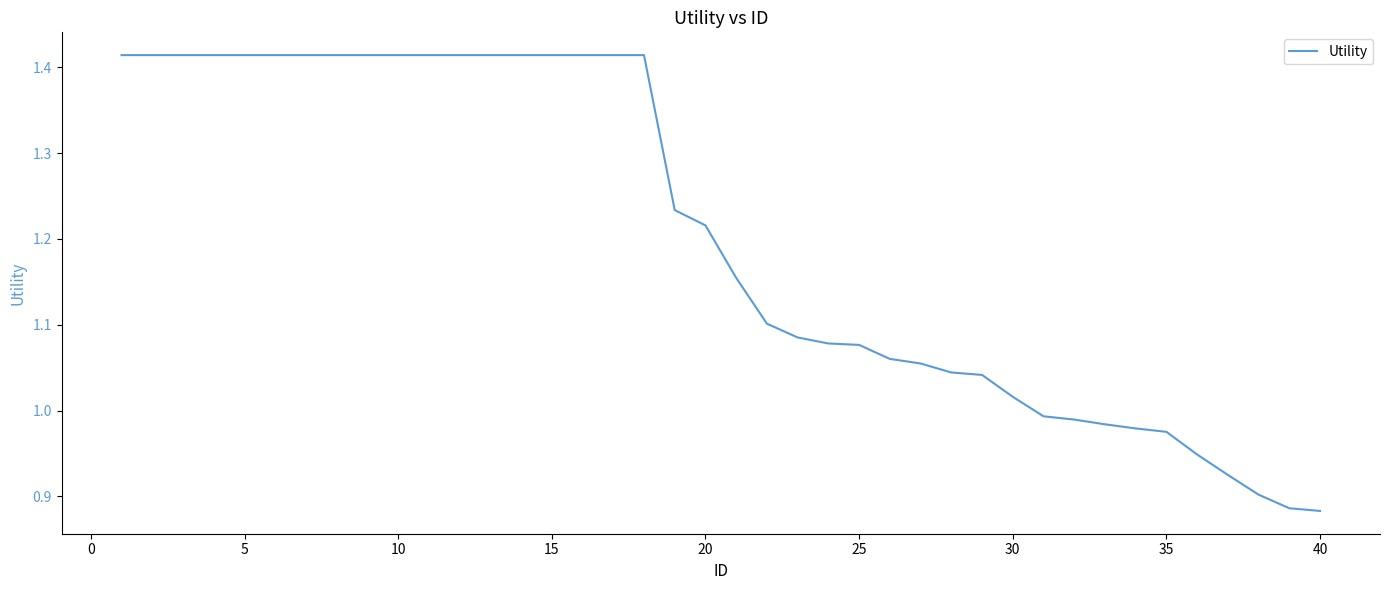

What is the difference between the maximum and minimum values?

0.5